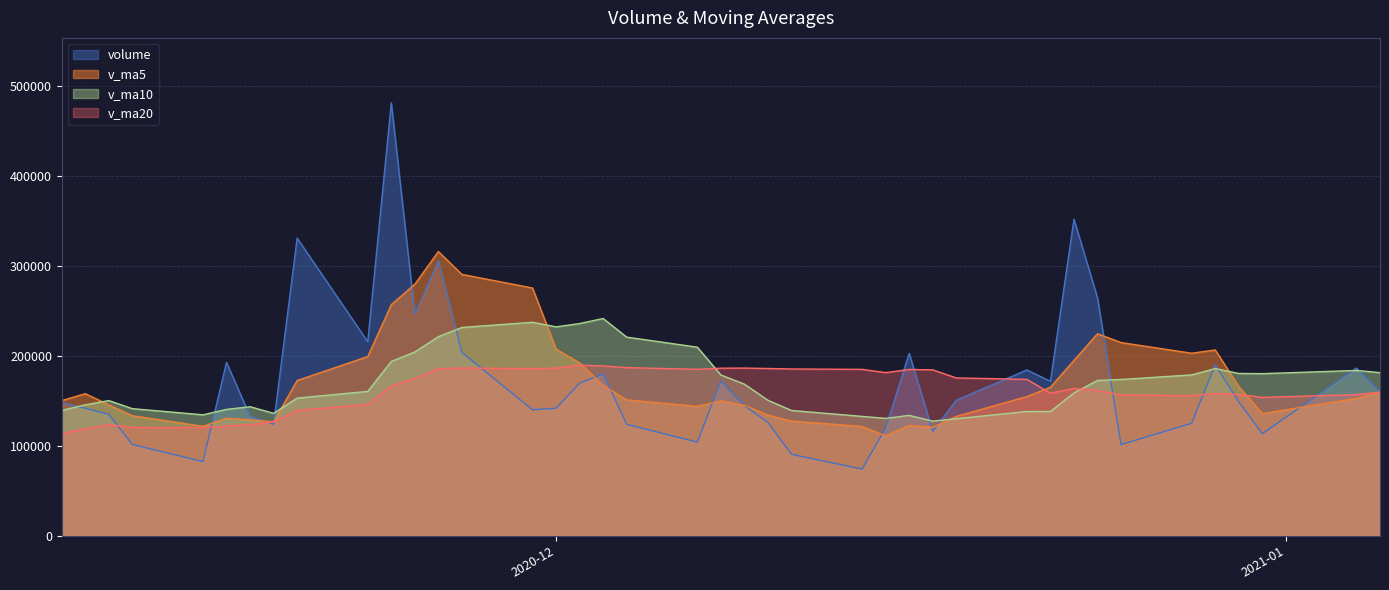

Rank the series by their maximum value, from highest to lowest.

volume, v_ma5, v_ma10, v_ma20